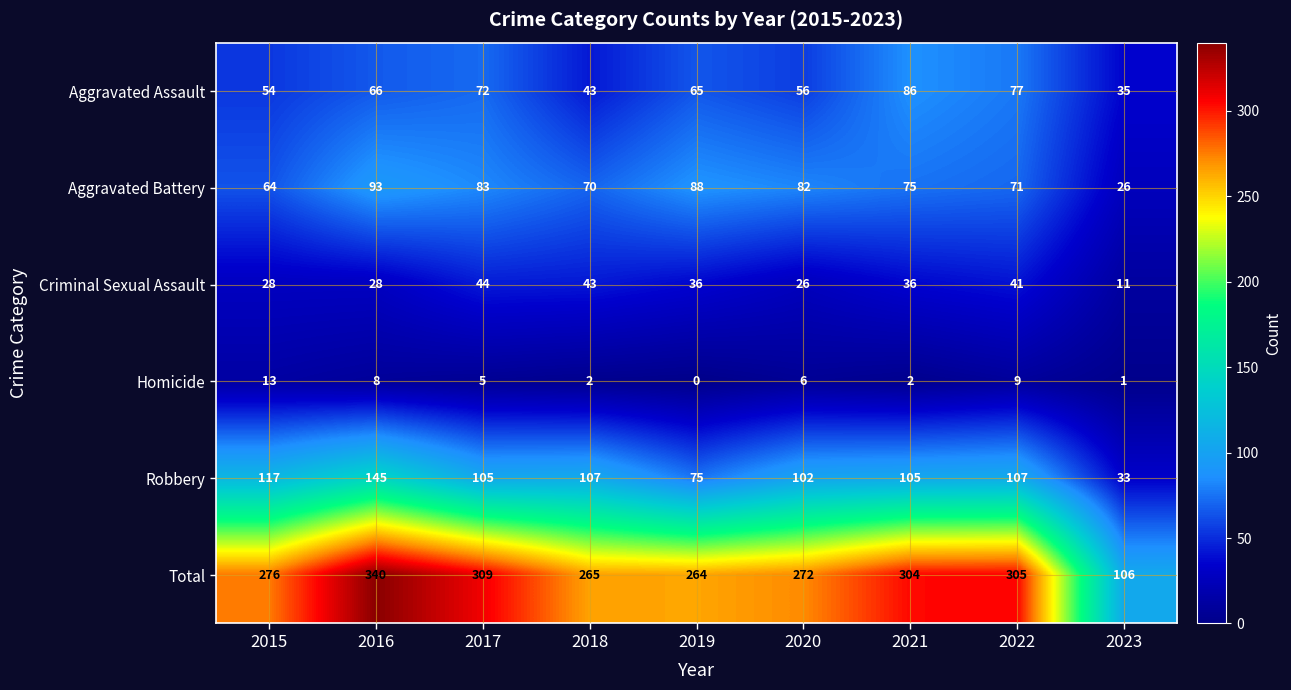

What value does the Total series have at 2019?

264